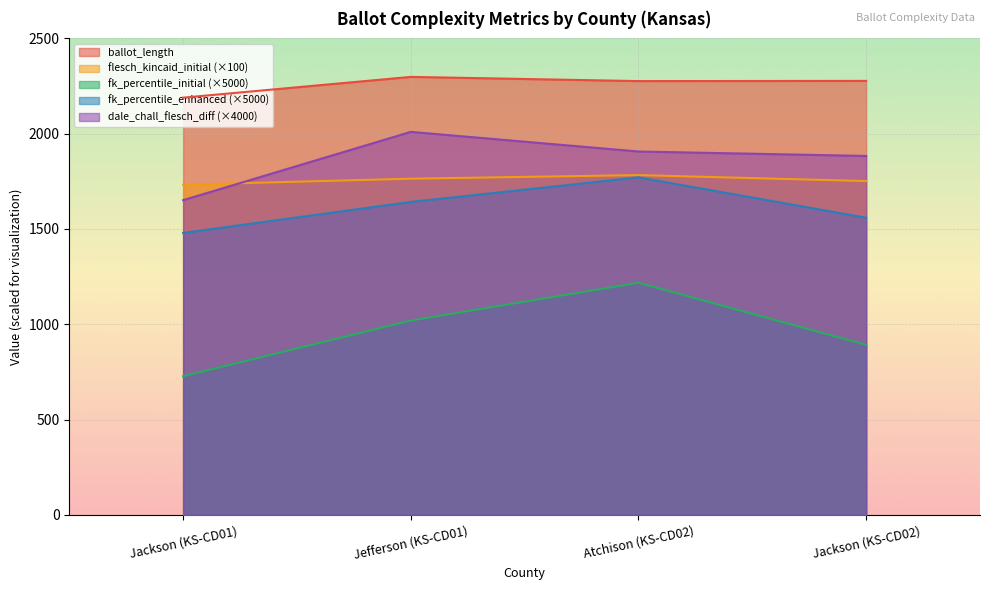

At which label does flesch_kincaid_enhanced reach its minimum?

Jackson (KS-CD01)